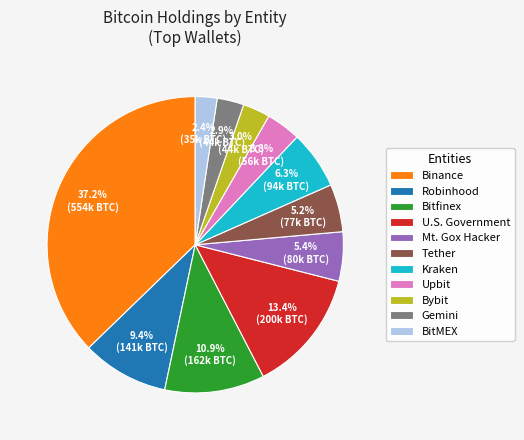

How many segments does this pie chart have?

11